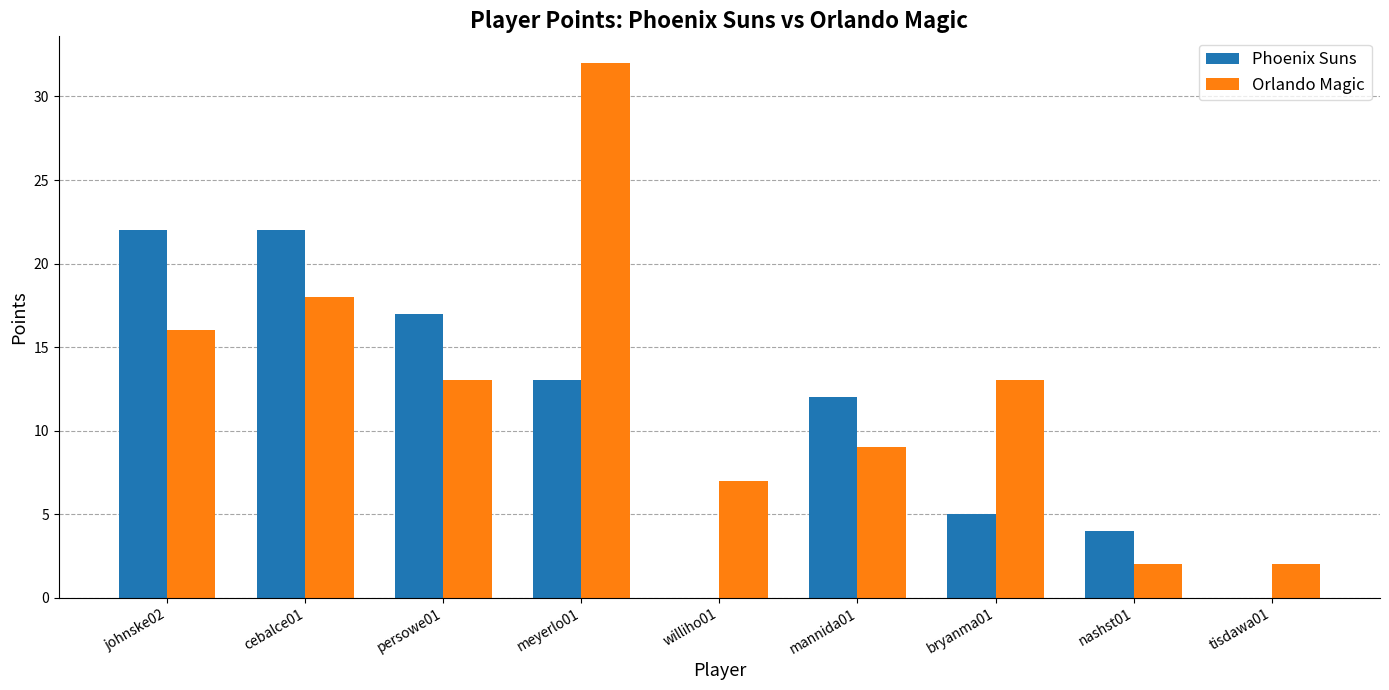

What is the sum of the Phoenix Suns values at nashst01 and tisdawa01?

4